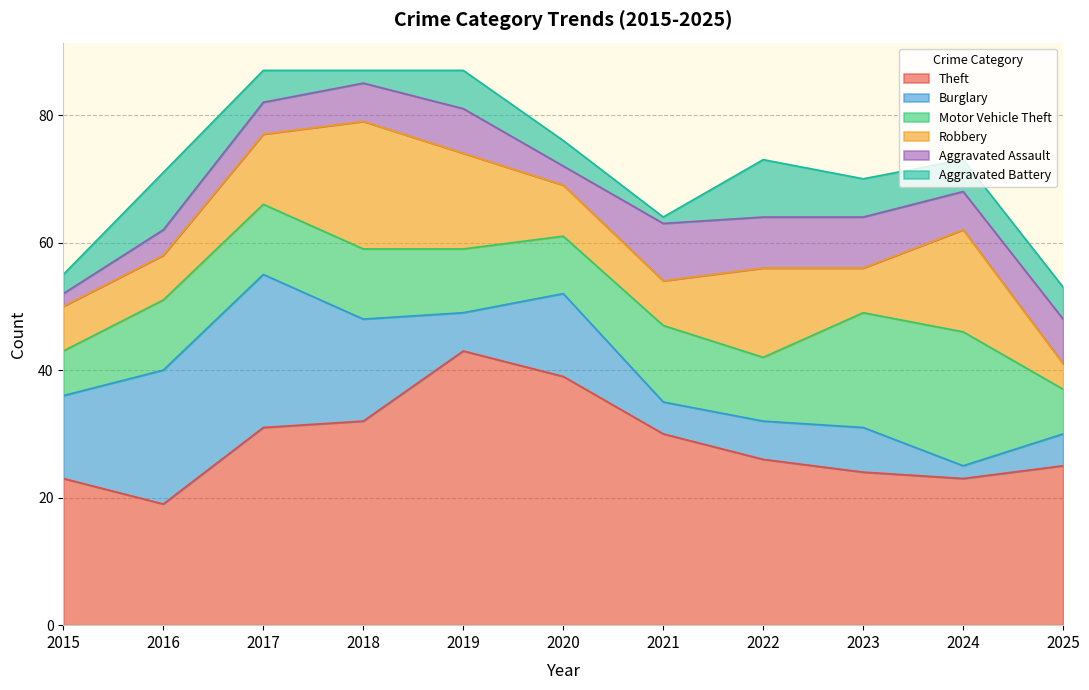

Is it true that Burglary equals 2 at 2019?

False